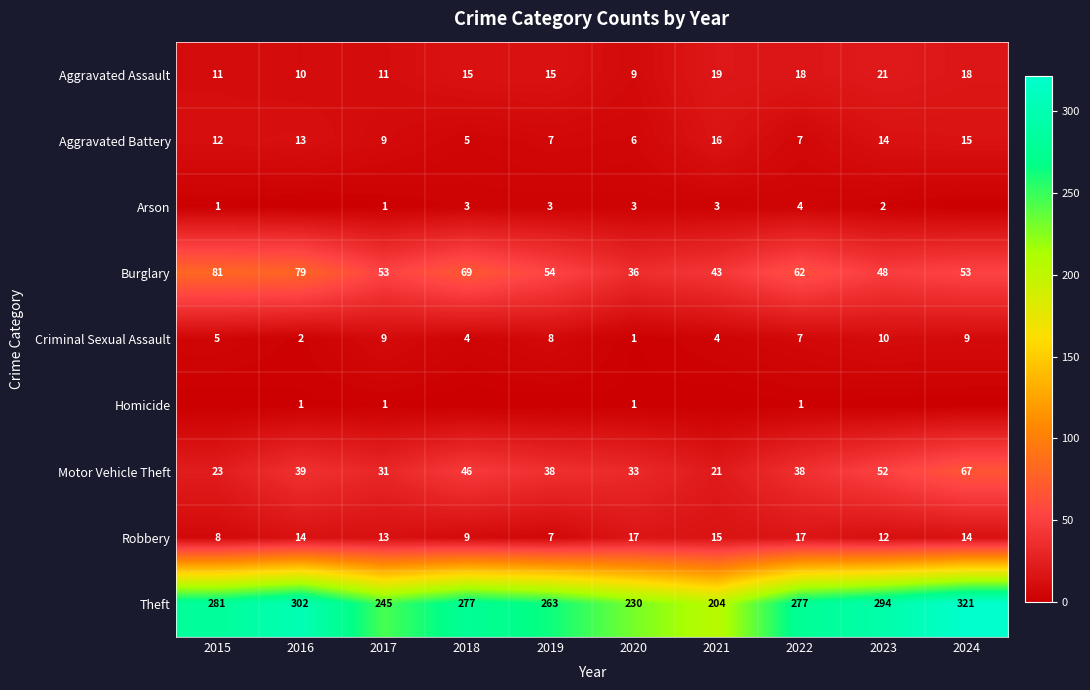

What is the spread (max minus min) of values at 2022?

276